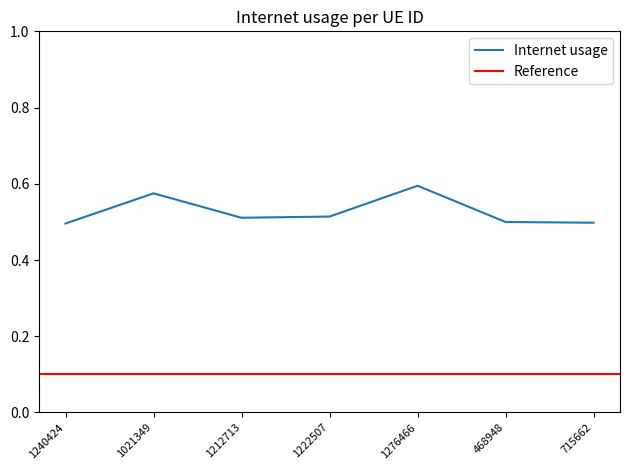

What position from the right is 1212713?

5